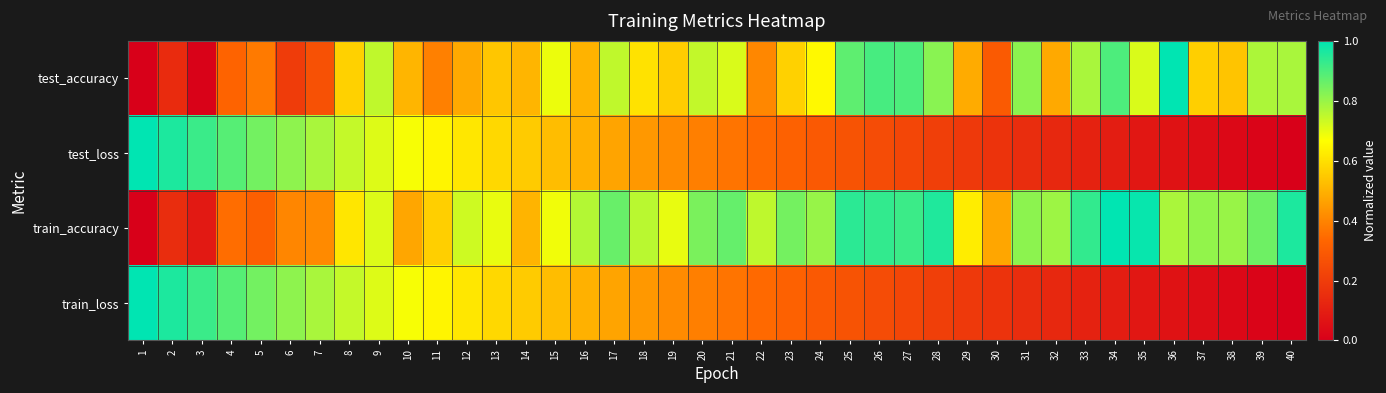

Which series has the largest total across all categories?

train_accuracy